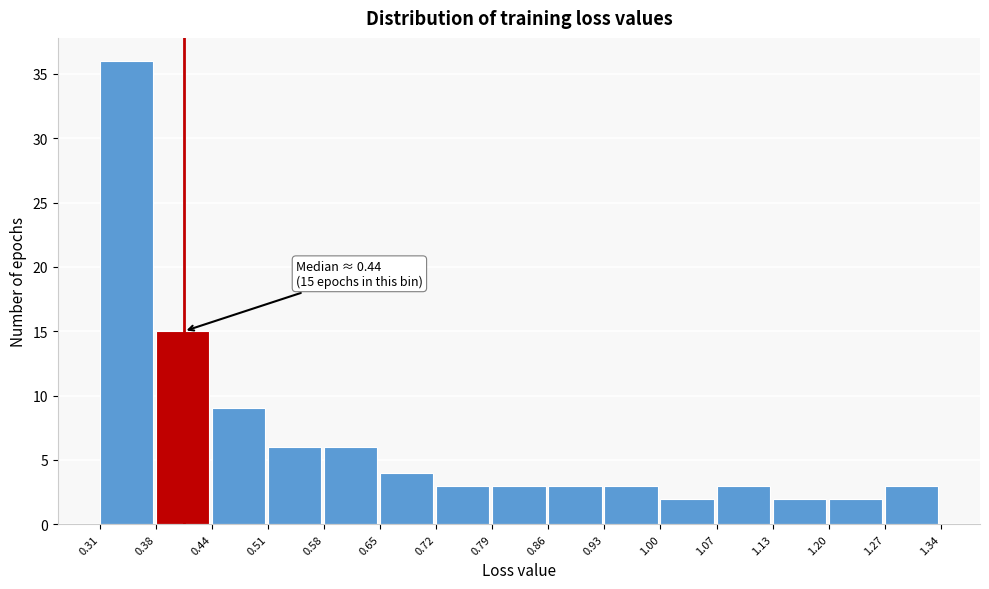

Over which range of the x-axis is the bar tallest?

0.31 to 0.38